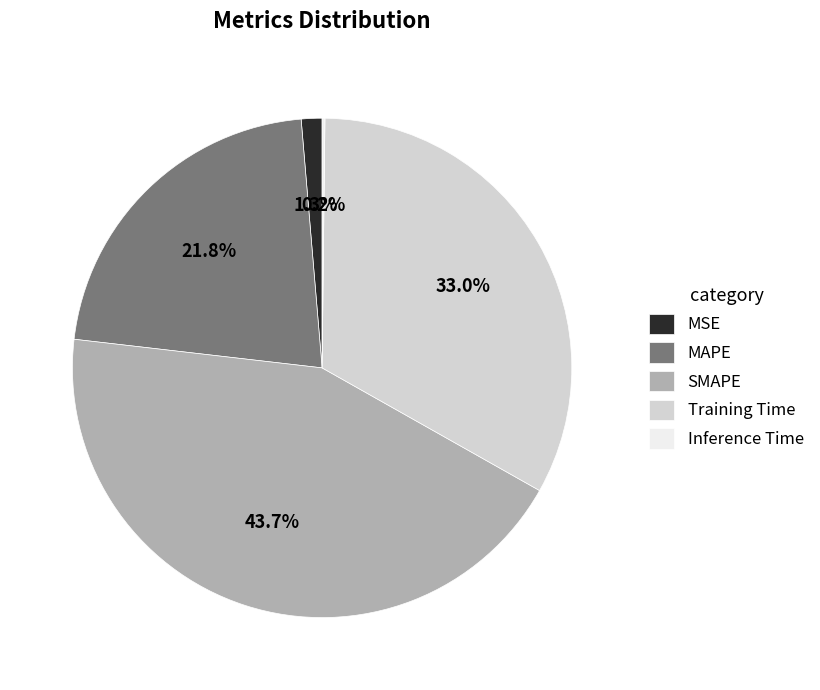

What is the largest slice in the pie chart?

SMAPE